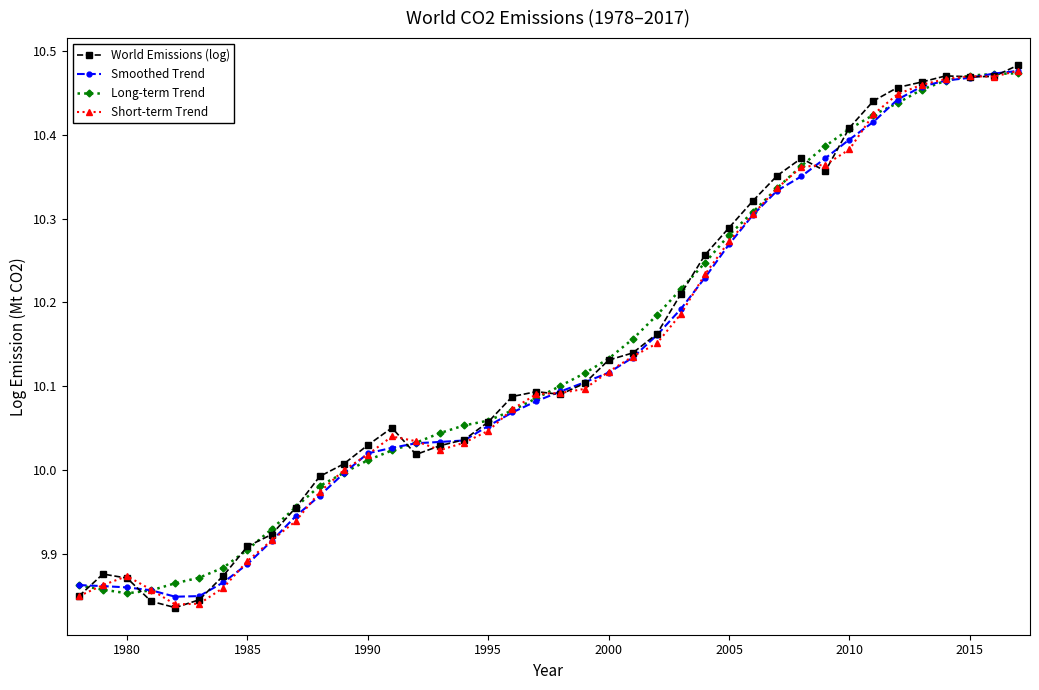

In Smoothed Trend, how many points are lower than both neighbors (excluding endpoints)?

1